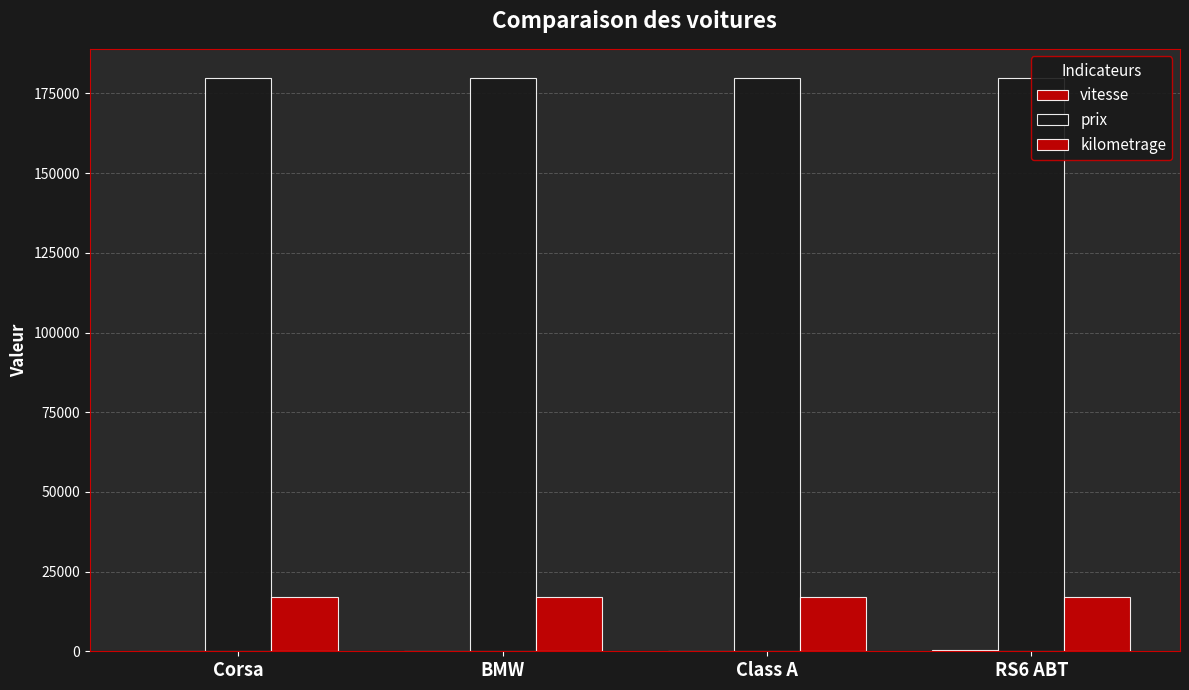

What is the sum of the kilometrage values at RS6 ABT and Corsa?

34000